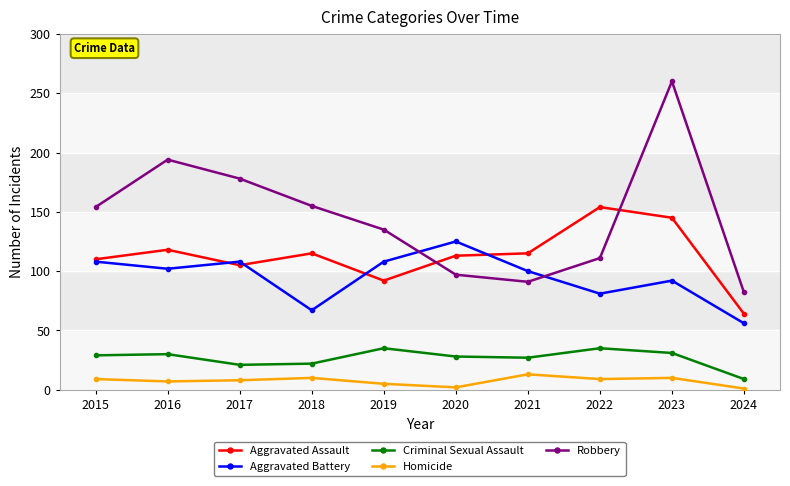

Which series has the largest total across all categories?

Robbery